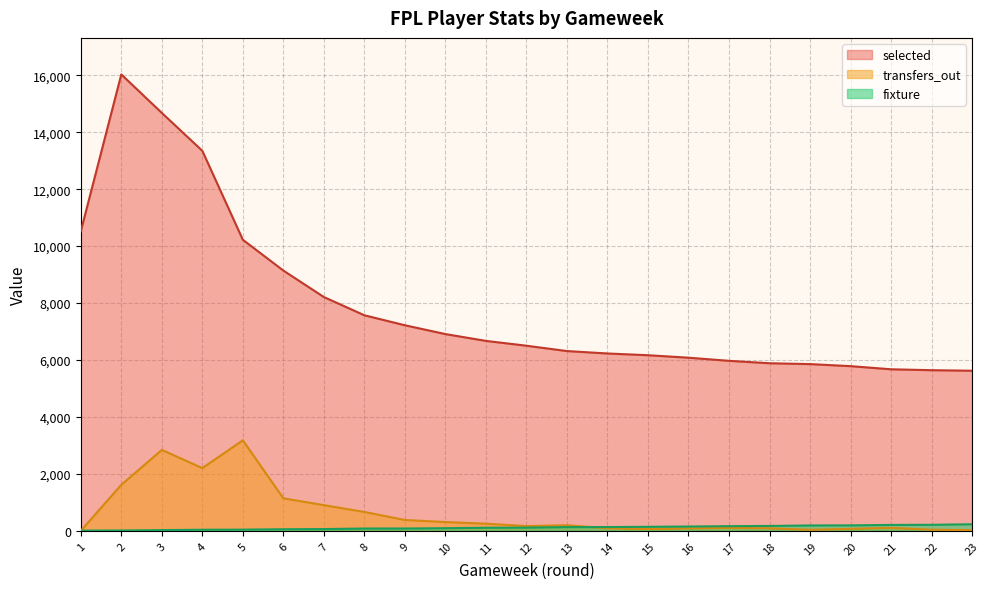

Where is fixture nearest to the value 118?

12